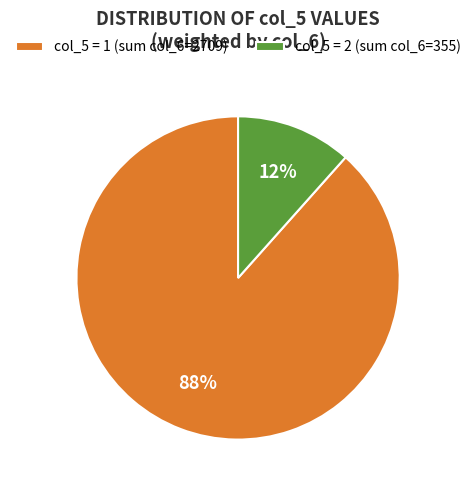

To the nearest percent, what is the average slice percentage?

50%